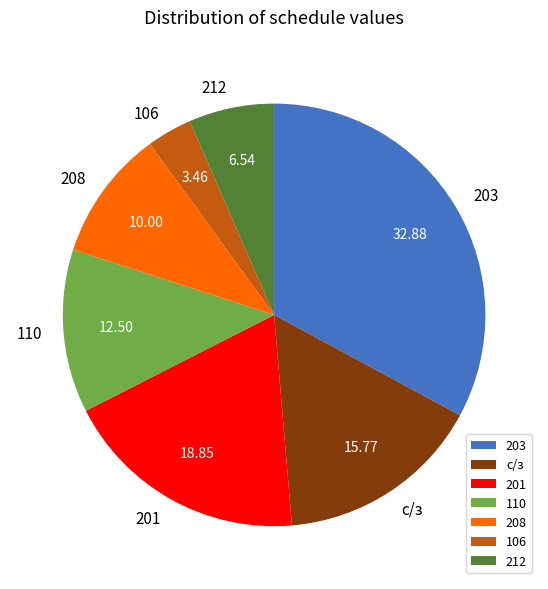

Which slice is the largest?

203